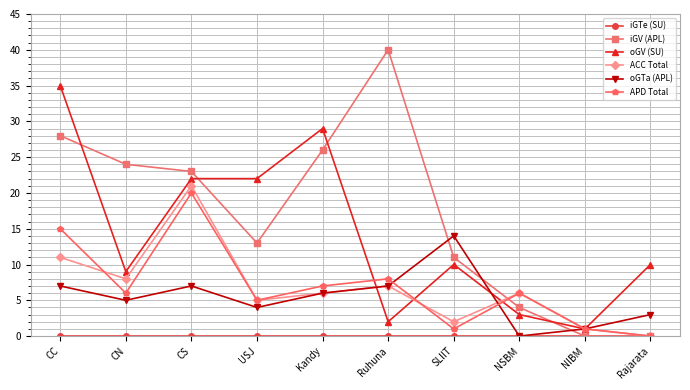

What is the label of the 7th point from the left?

SLIIT